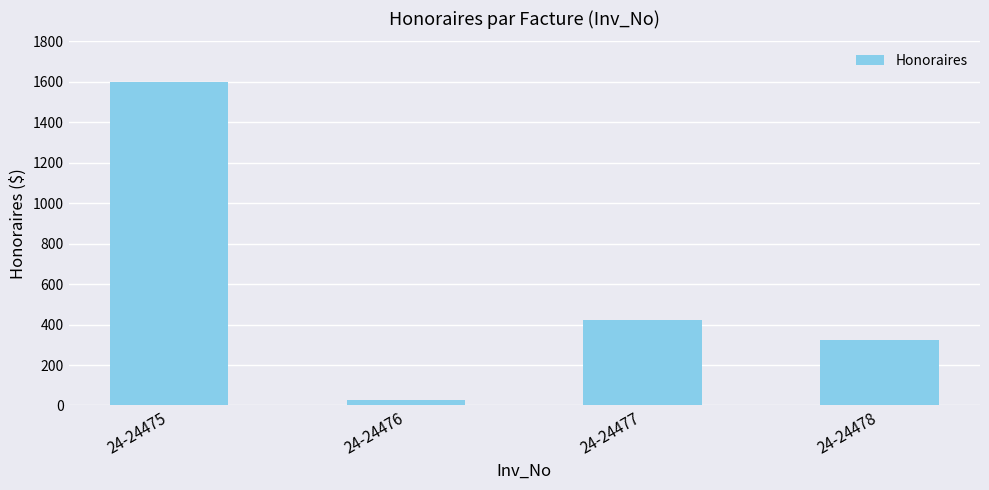

Count the number of categories in the chart.

4